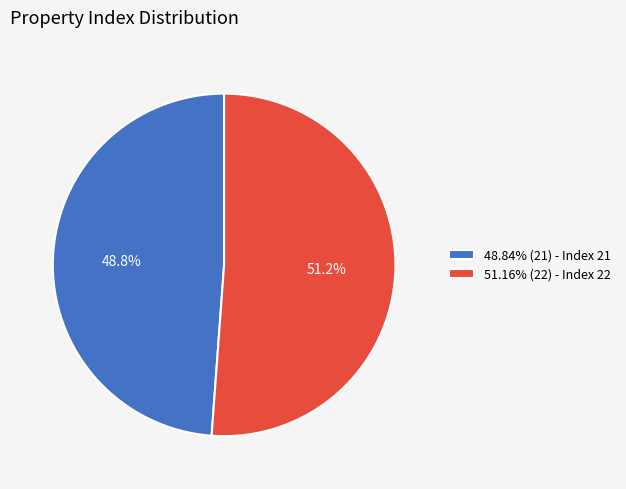

What is the ratio of the value at 48.84% (21) - Index 21 to the value at 51.16% (22) - Index 22?

1.0